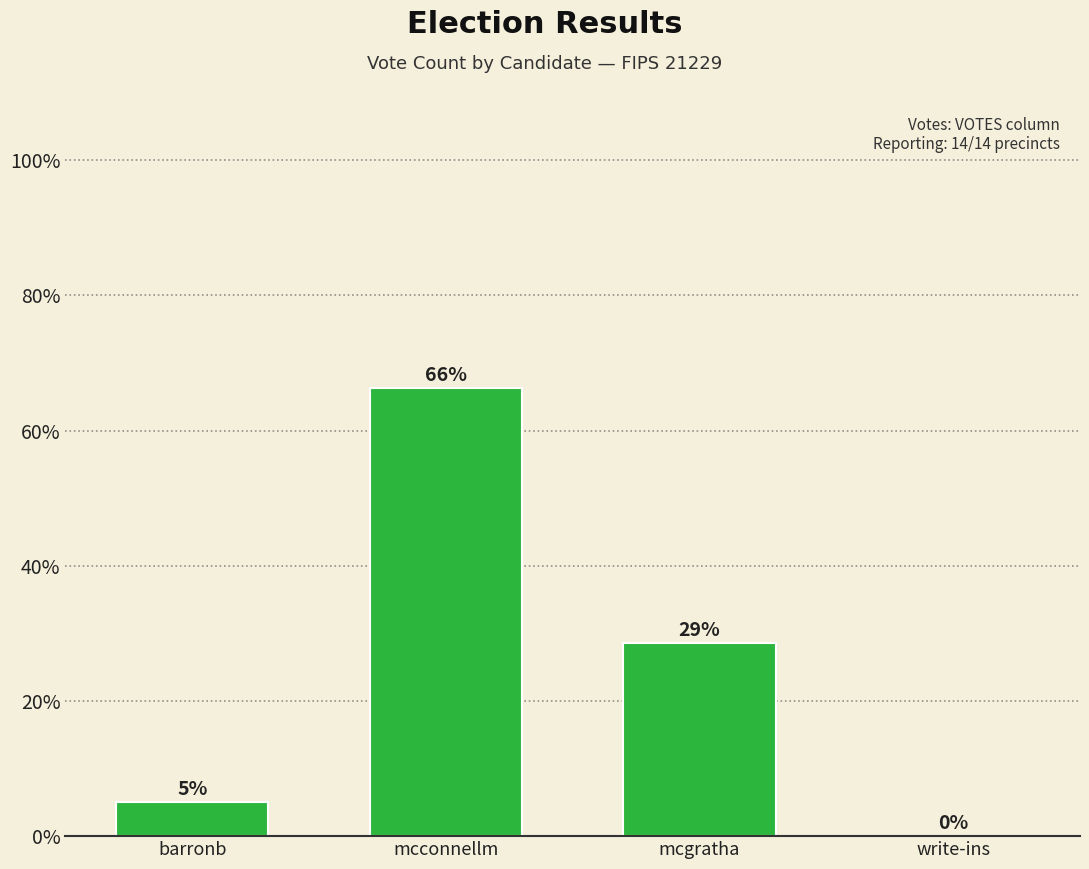

True or false: the data shows 0 at write-ins.

True